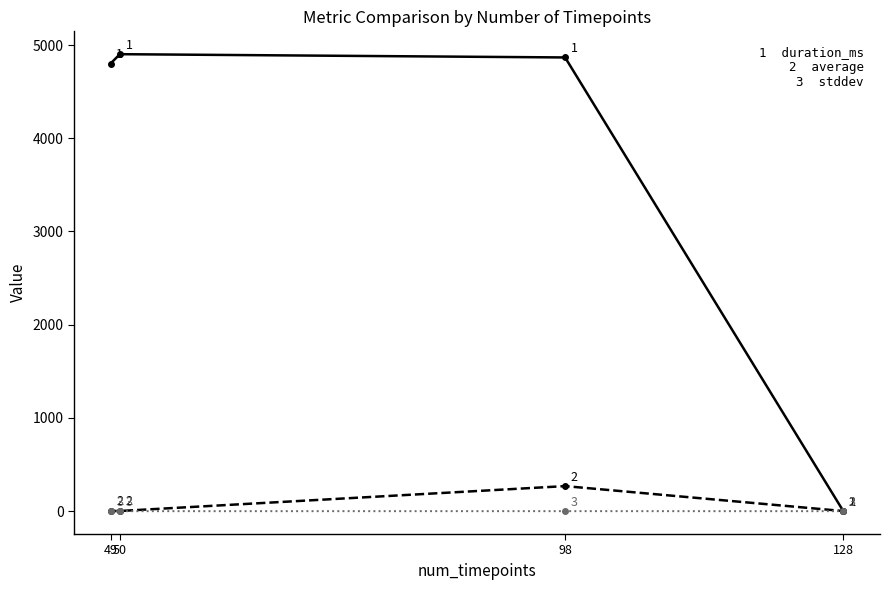

How many data points does each series have?

4